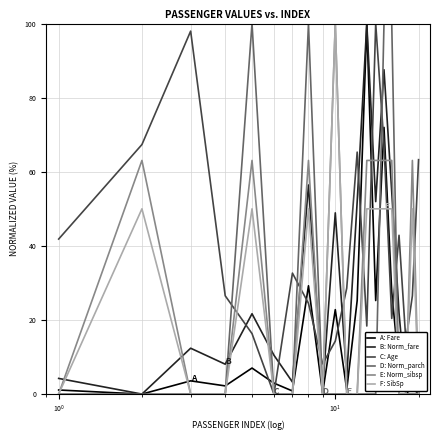

What is the highest value of the B: Norm_fare series?

100.0